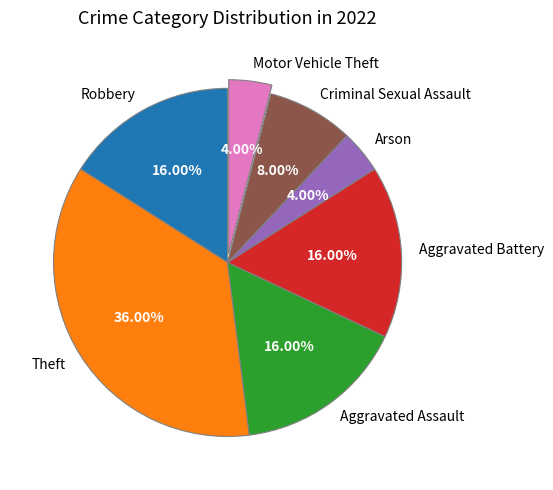

Is the sum of Theft and Robbery greater than half?

Yes